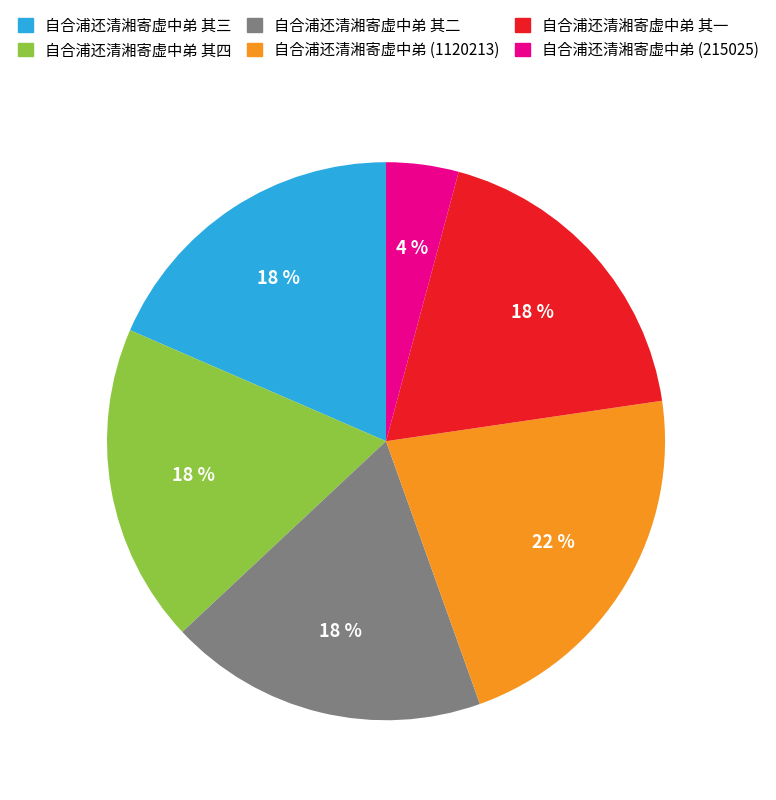

To the nearest percent, what is the average slice percentage?

17%